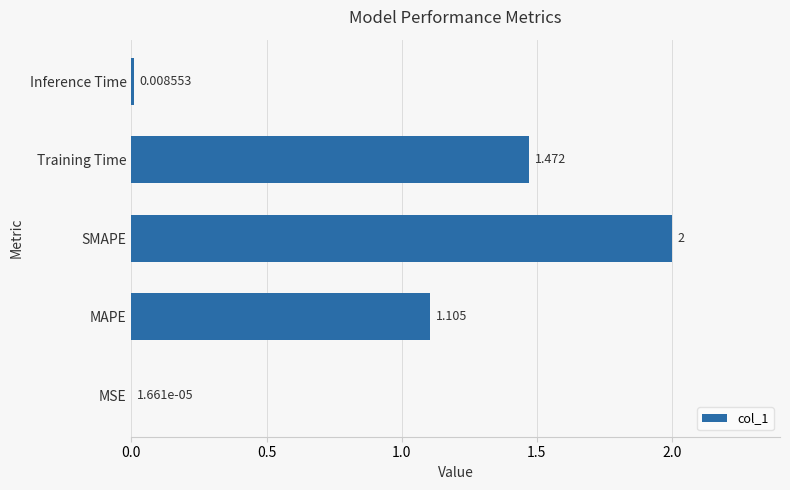

Where is the data nearest to the value 1?

MAPE